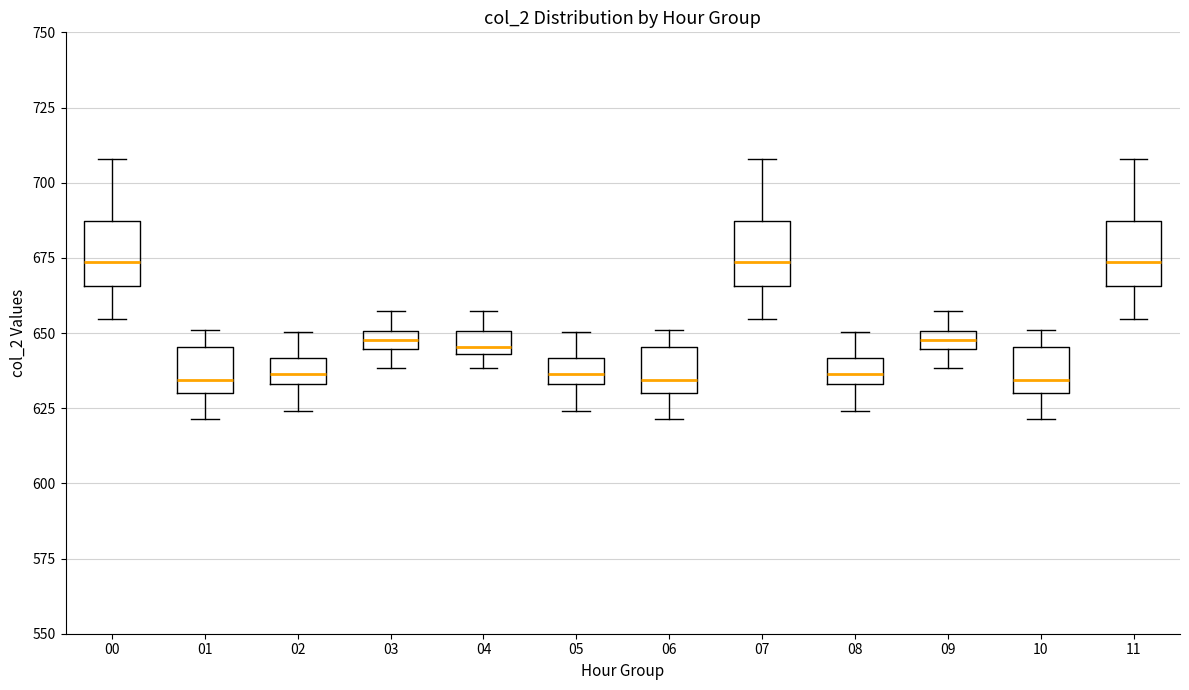

Where is the upper edge of the box at x = 09 on the y-axis? The values are not printed on the chart, so give them approximately, as read against the axis.

650